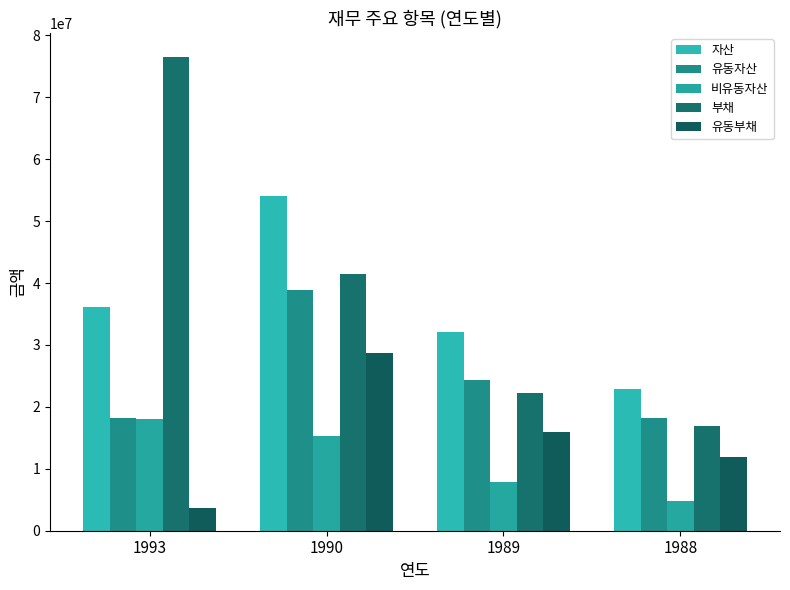

Does the chart contain any negative values?

No